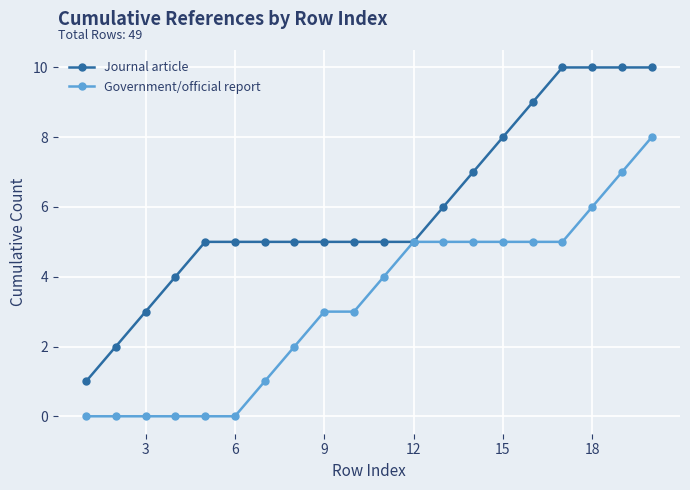

Rank the series by their average value, from lowest to highest.

Government/official report, Journal article